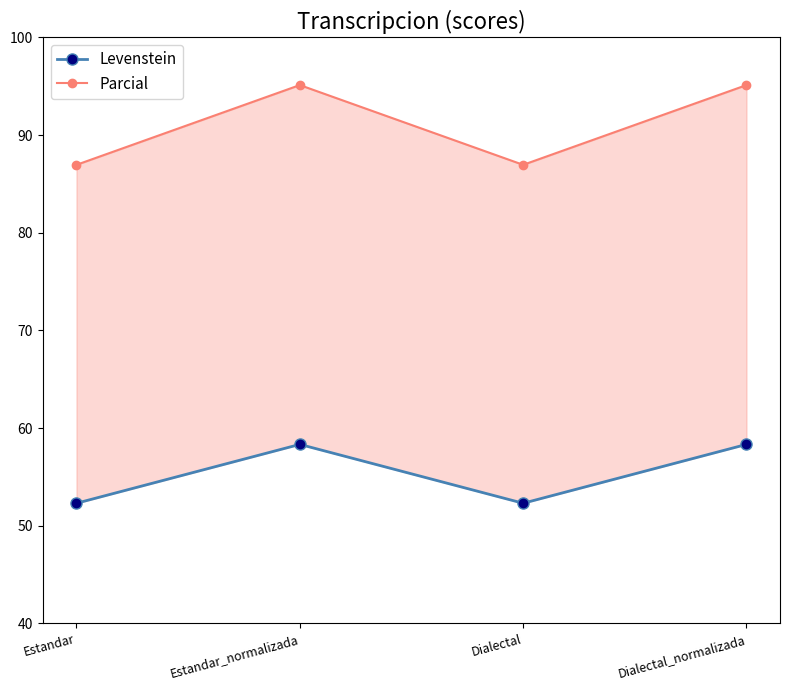

The value of Parcial at Dialectal is 87.0. True or false?

True